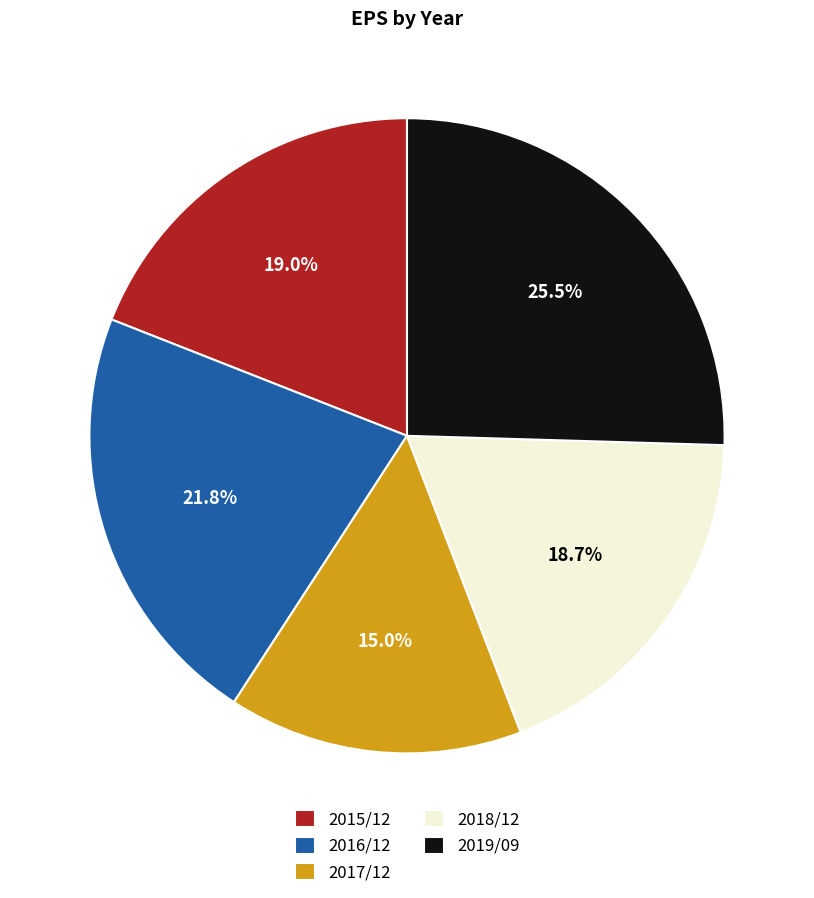

What percentage do 2016/12 and 2019/09 together represent?

47.3%